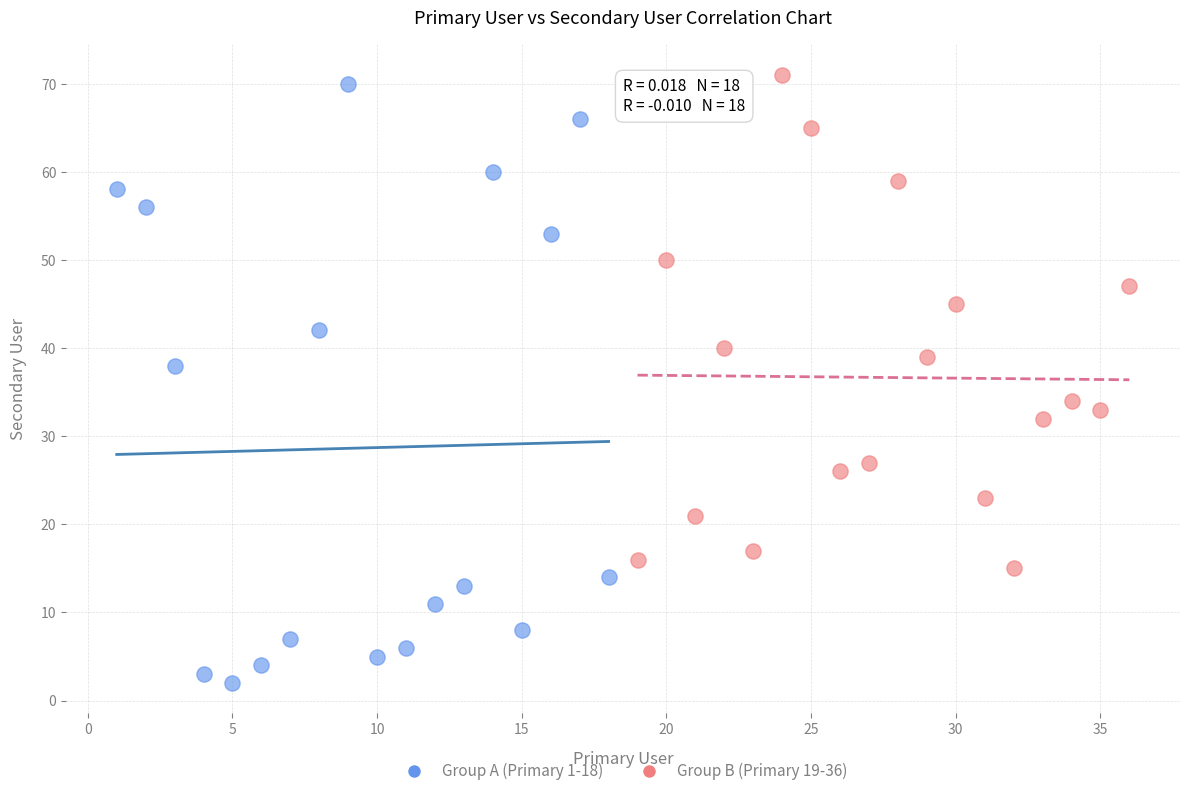

Which series contains the lowest Y value?

Group A (Primary 1-18)